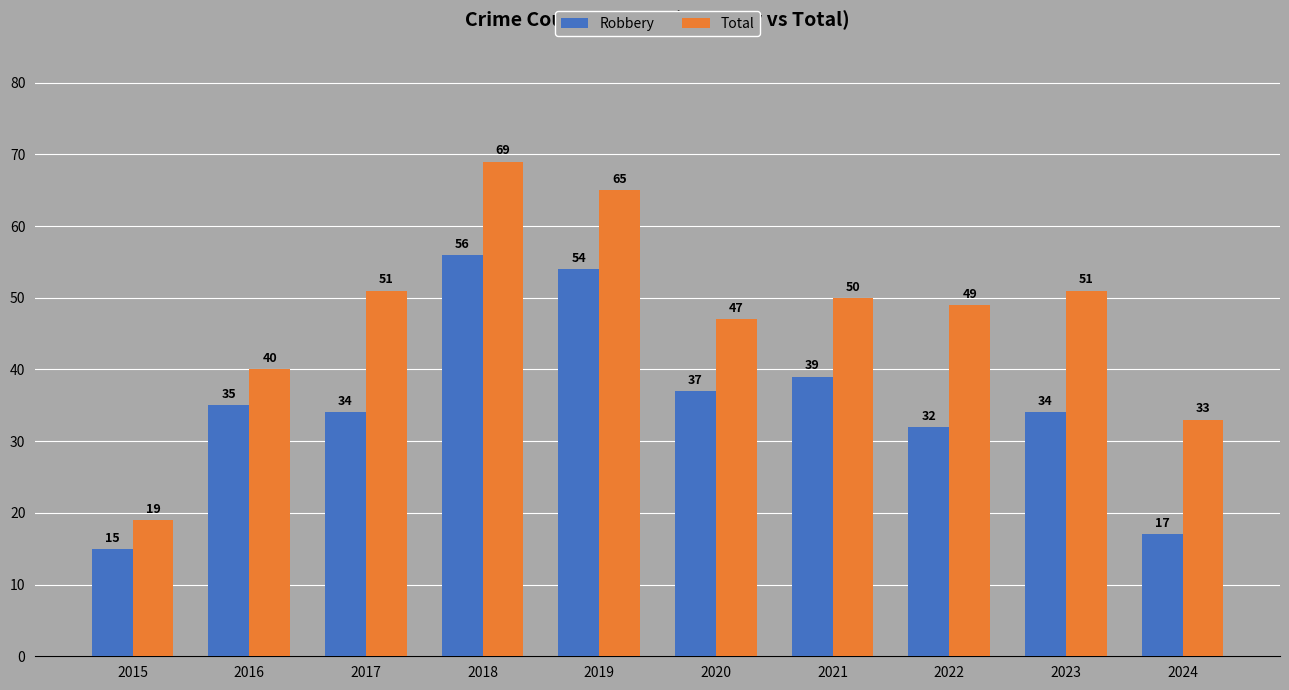

Which category has the lowest value in the Total series?

2015